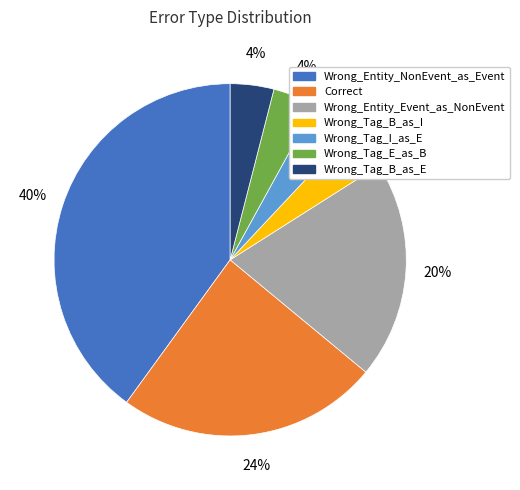

Count the number of slices in the pie.

7